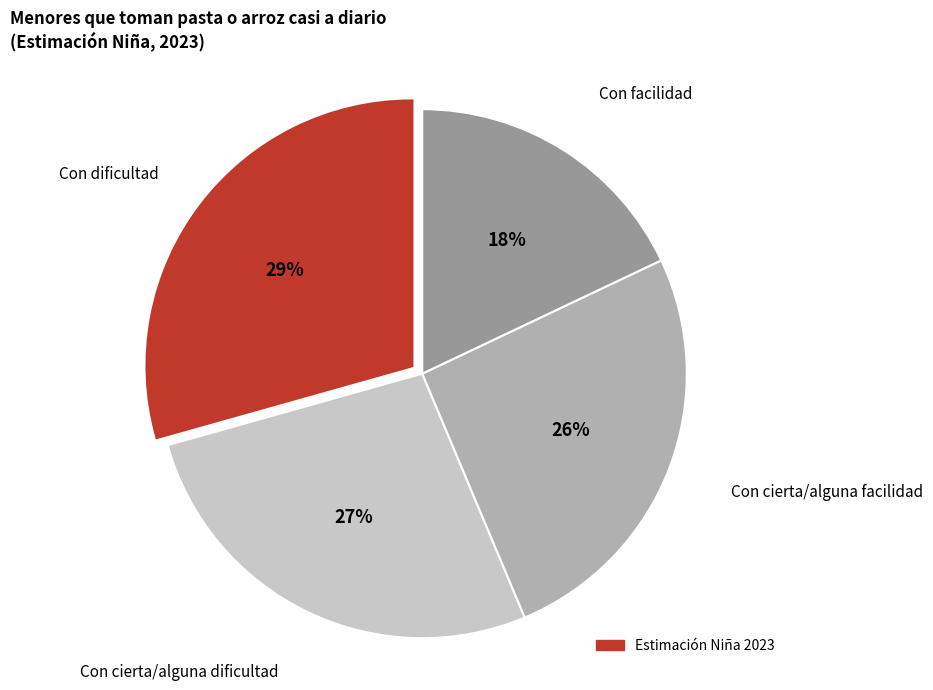

How many slices are in this pie chart?

4